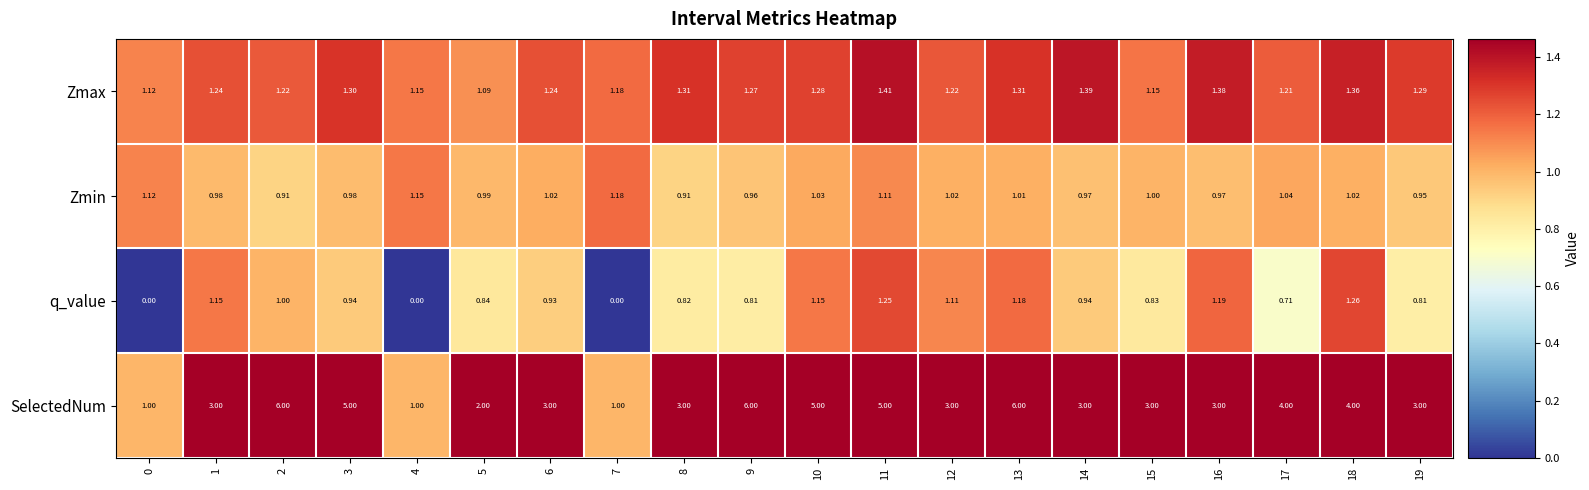

Which series has the widest spread of values?

SelectedNum